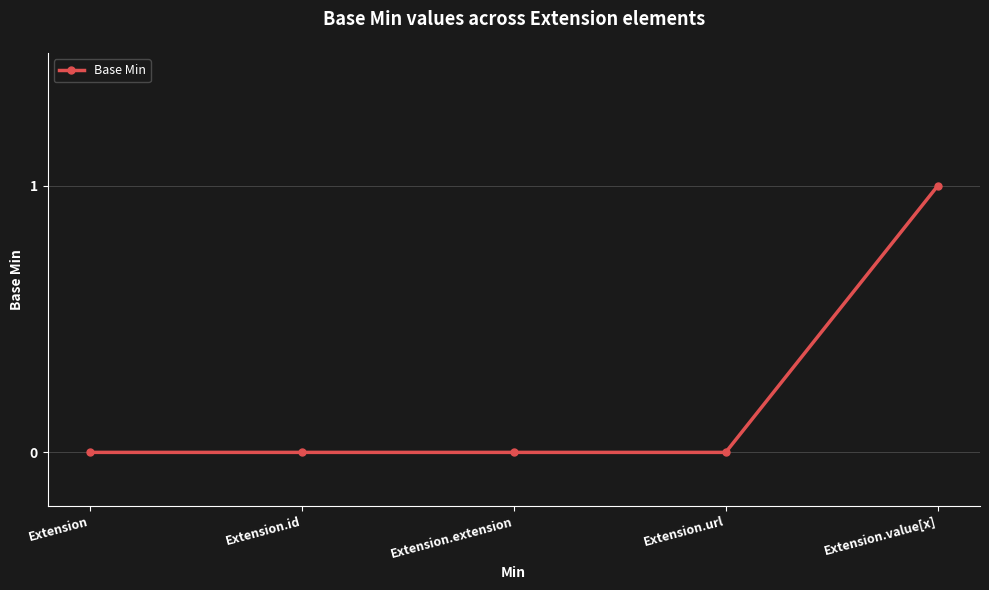

What is the greatest value displayed?

1